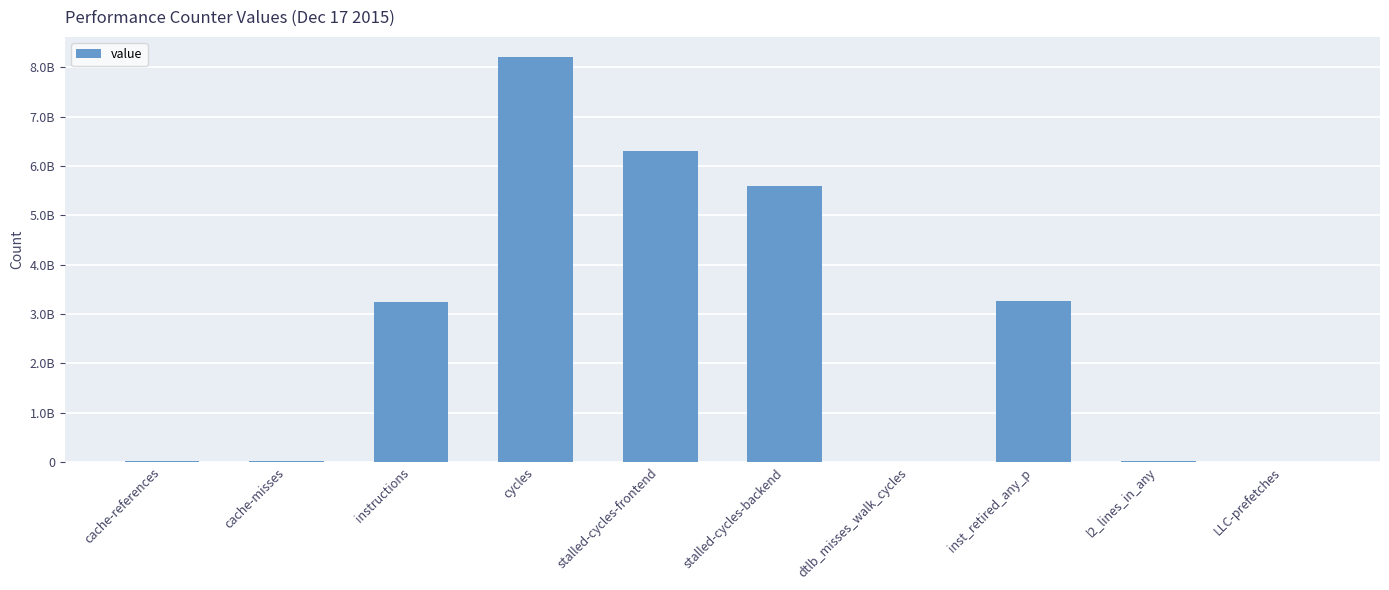

How many categories are shown in the chart?

10